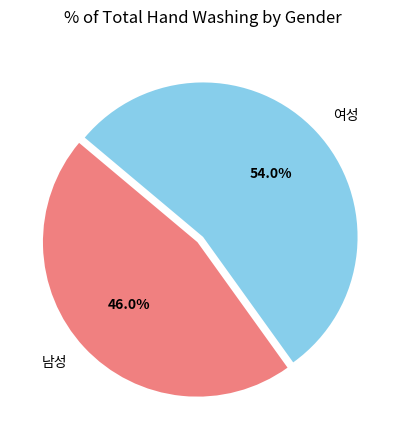

How many segments does this pie chart have?

2